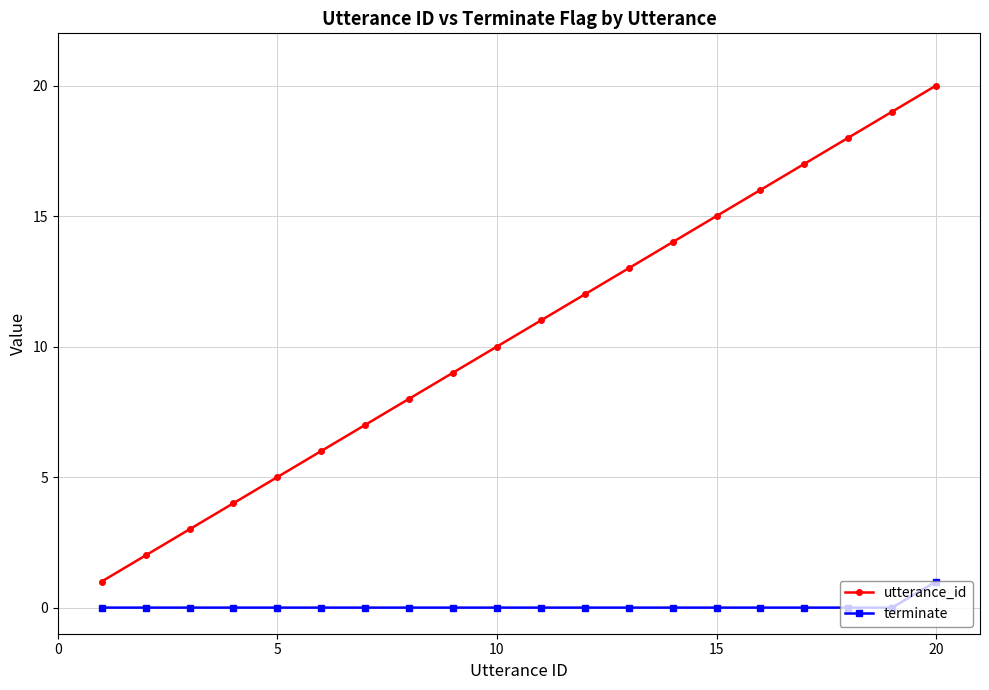

Which series has the largest range (max minus min)?

utterance_id